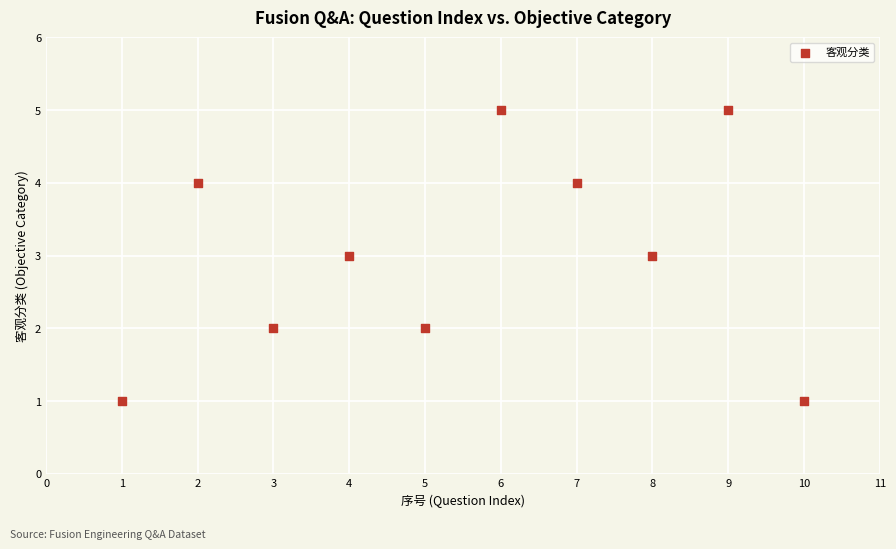

What is the range of Y values (max minus min)?

4